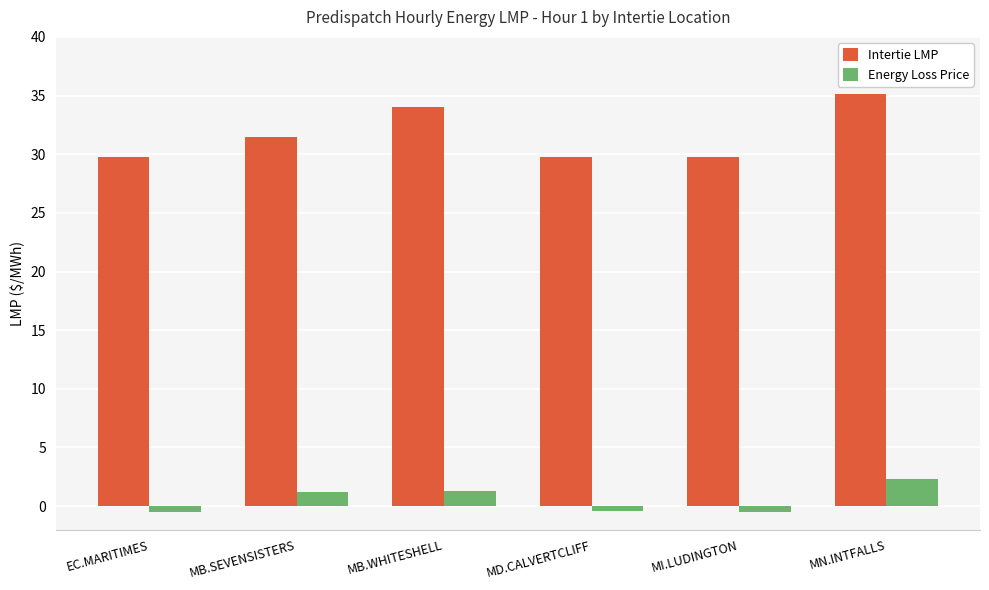

Is the value of Intertie LMP at MB.SEVENSISTERS greater than the value of Energy Loss Price at MB.WHITESHELL?

Yes